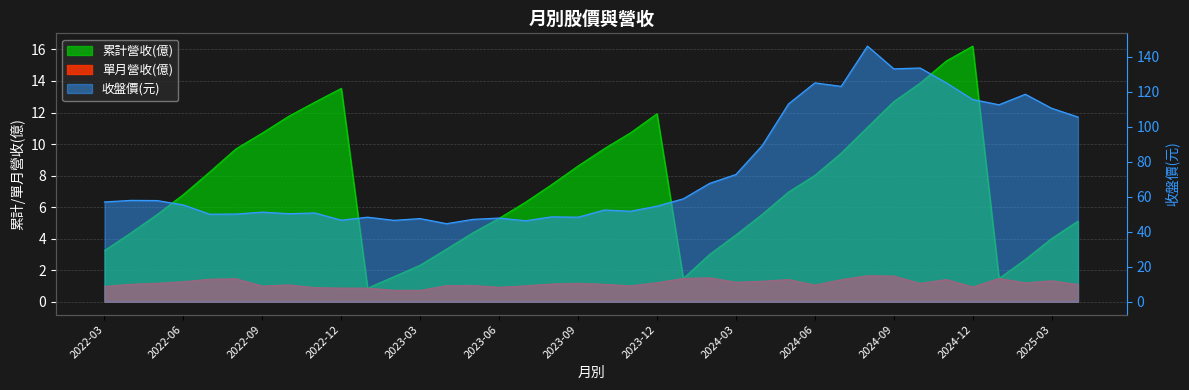

How many data points does each series have?

38